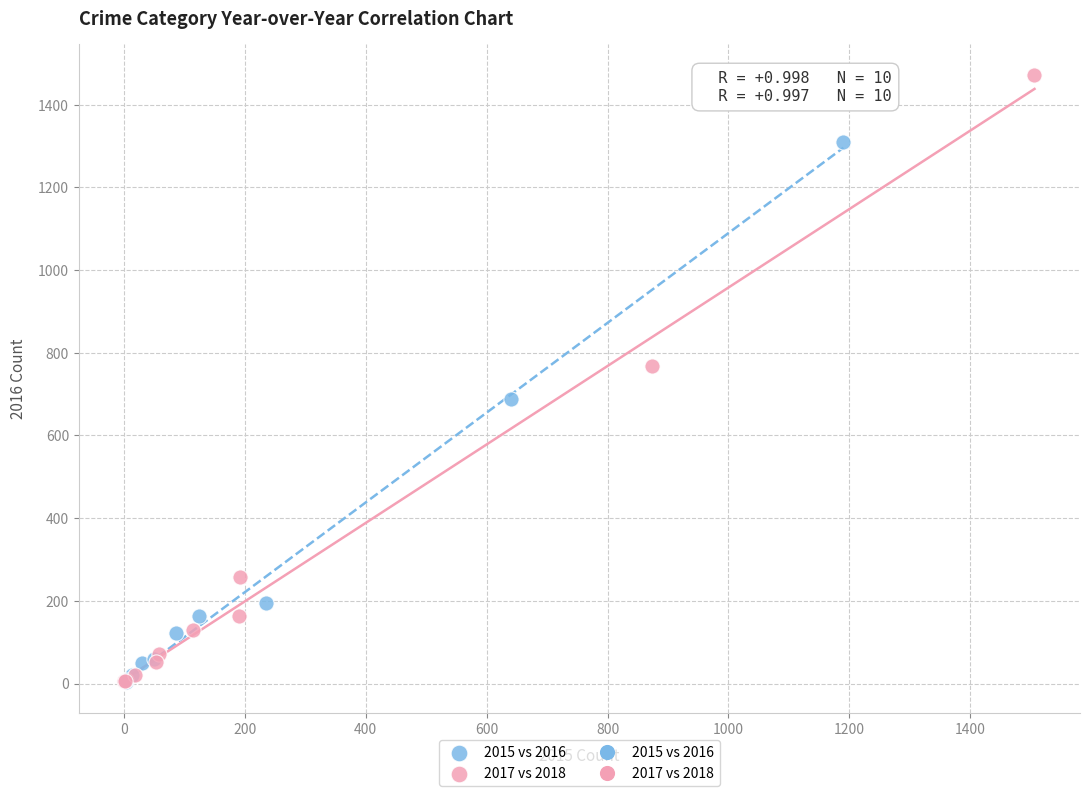

Which series contains the highest Y value?

2017 vs 2018